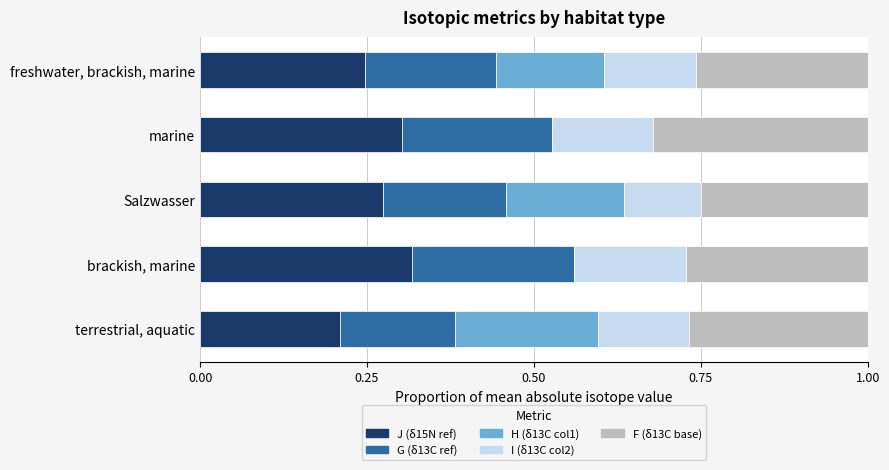

The value of J (δ15N ref) at brackish, marine is 0.3. True or false?

True